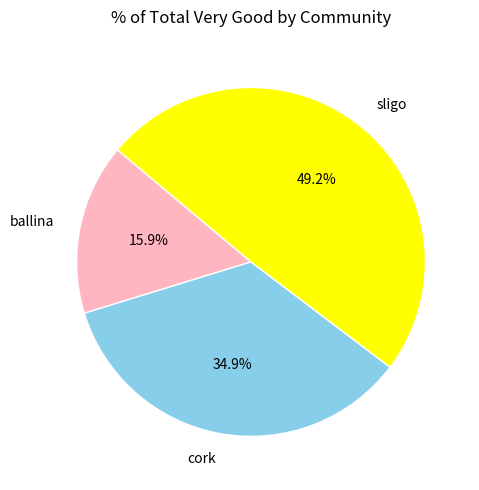

Count the number of slices in the pie.

3